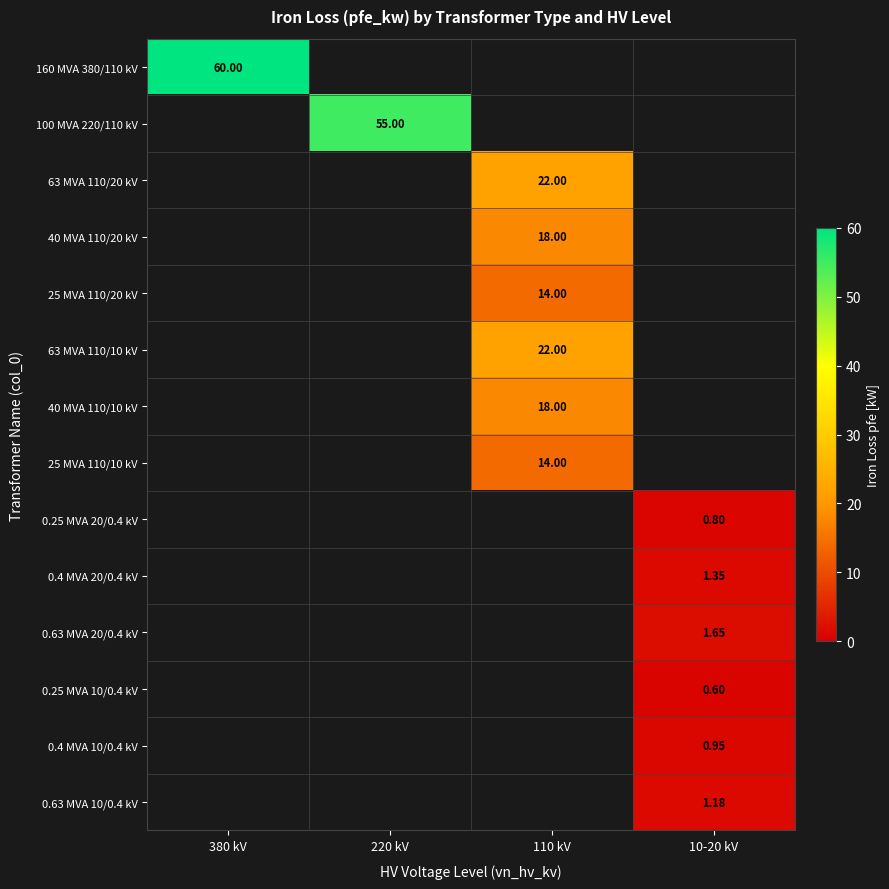

What is the sum of the 63 MVA 110/20 kV values at 110 kV and 220 kV?

22.0